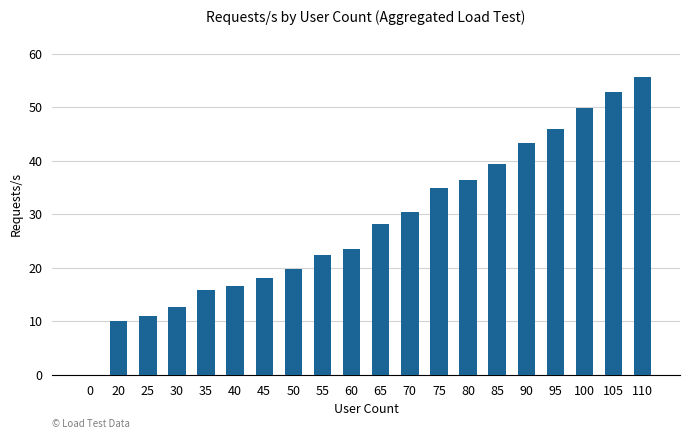

What is the change in value from 0 to 20?

+10.0